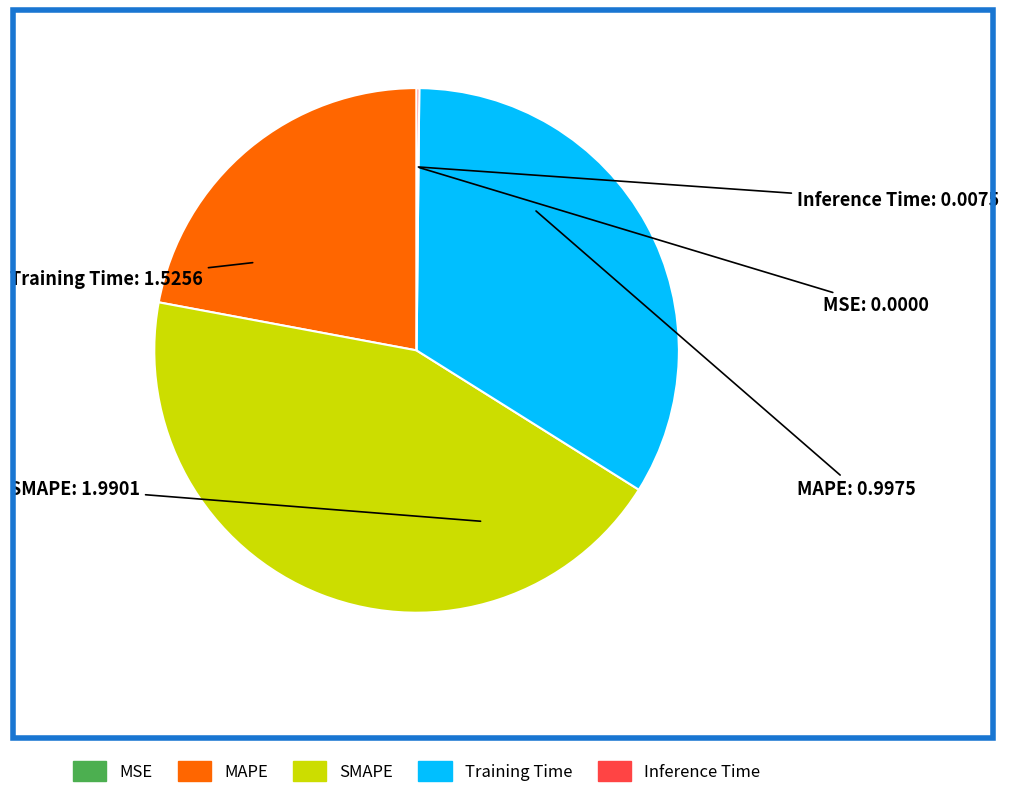

What is the largest slice in the pie chart?

SMAPE